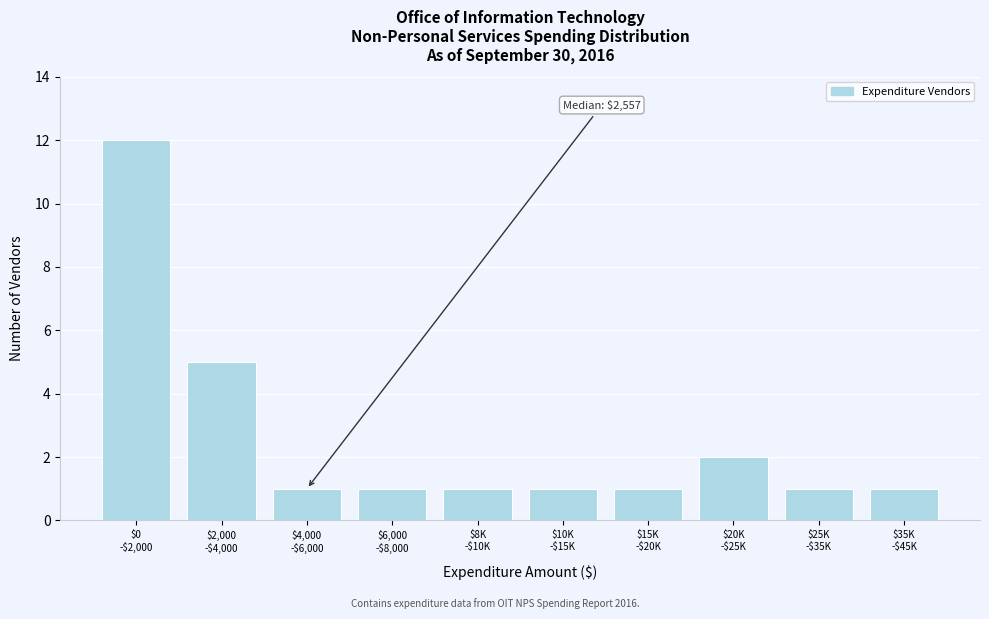

Reading left to right, list all the values displayed in this chart.

12	5	1	1	1	1	1	2	1	1